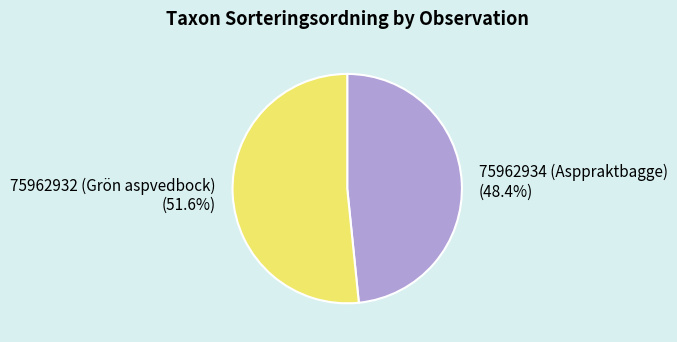

Rank the categories by value from highest to lowest.

75962932 (Grön aspvedbock), 75962934 (Asppraktbagge)